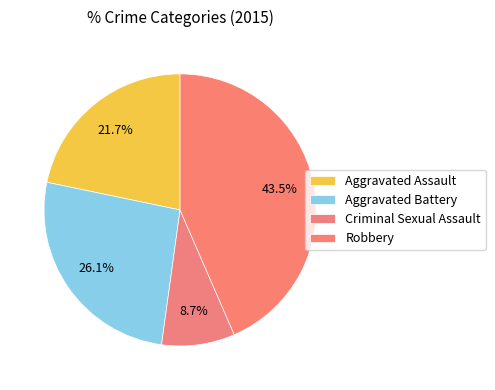

Count the number of slices in the pie.

4